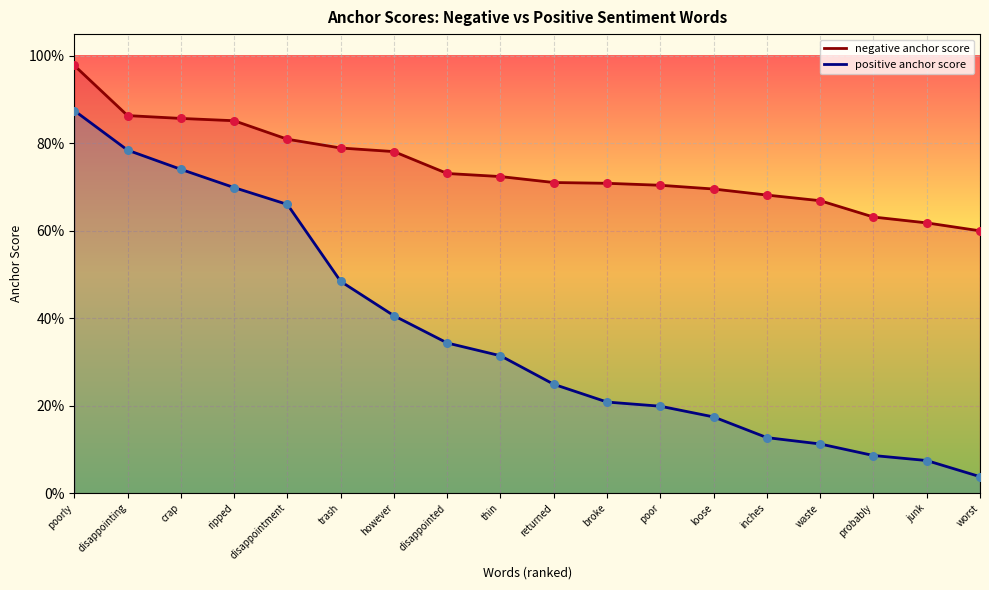

Which series reaches the maximum Y coordinate?

negative anchor score